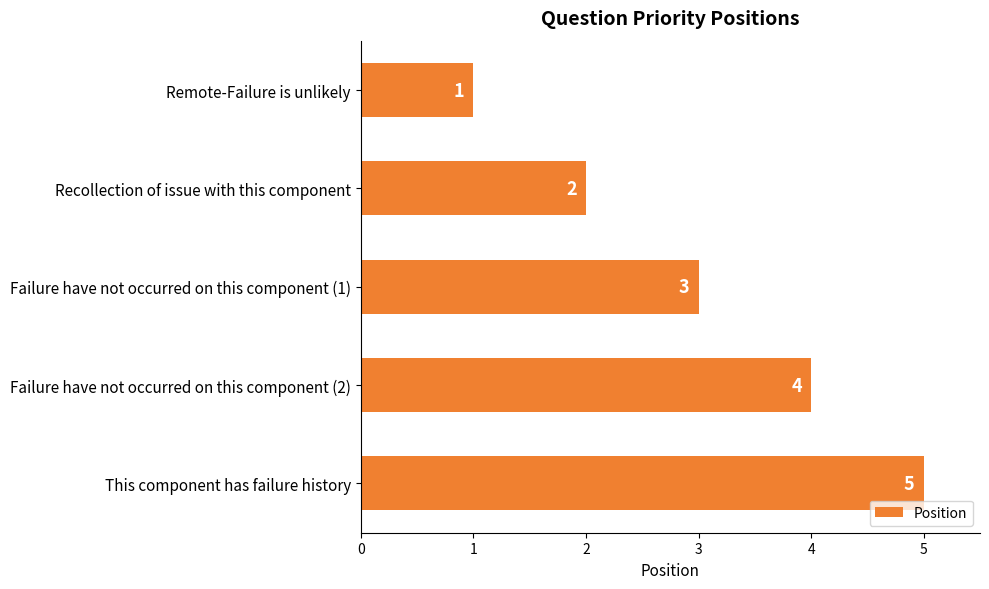

Are the bars horizontal?

Yes